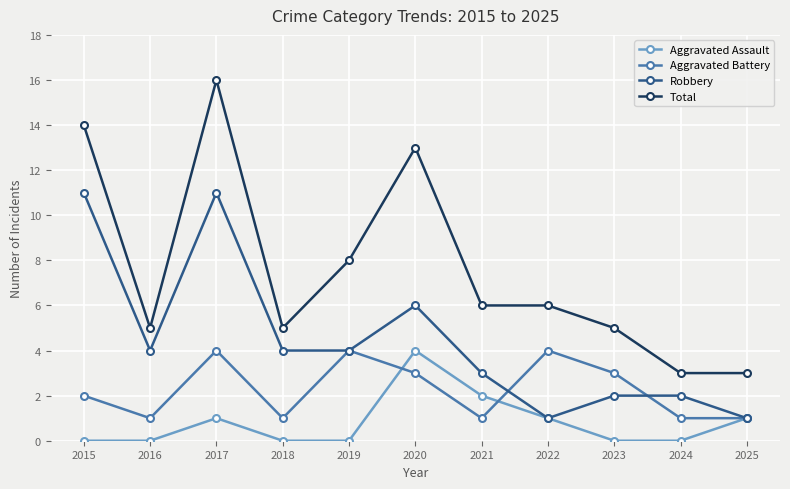

What is the value of the Aggravated Battery point at the 6th from the left?

3